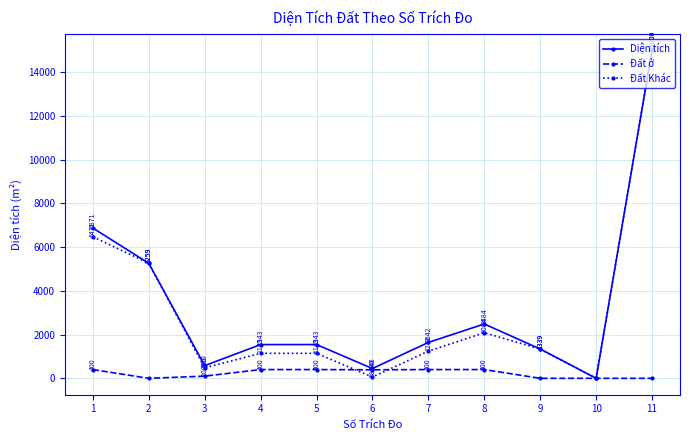

Does the chart display data point markers on the line(s)?

Yes